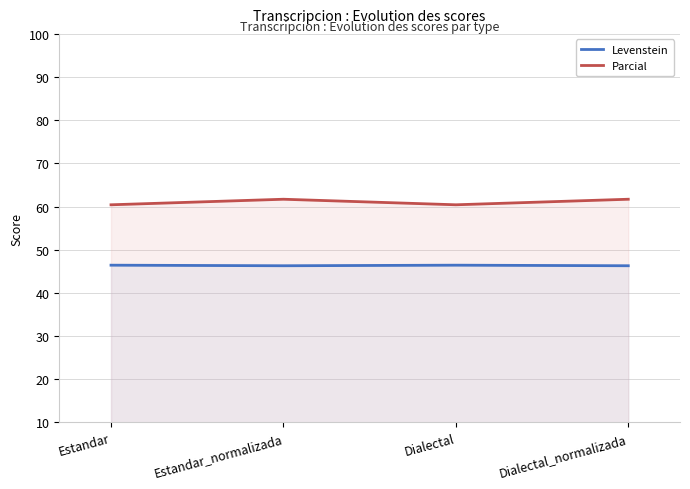

What is the spread (max minus min) of values at Dialectal?

14.0